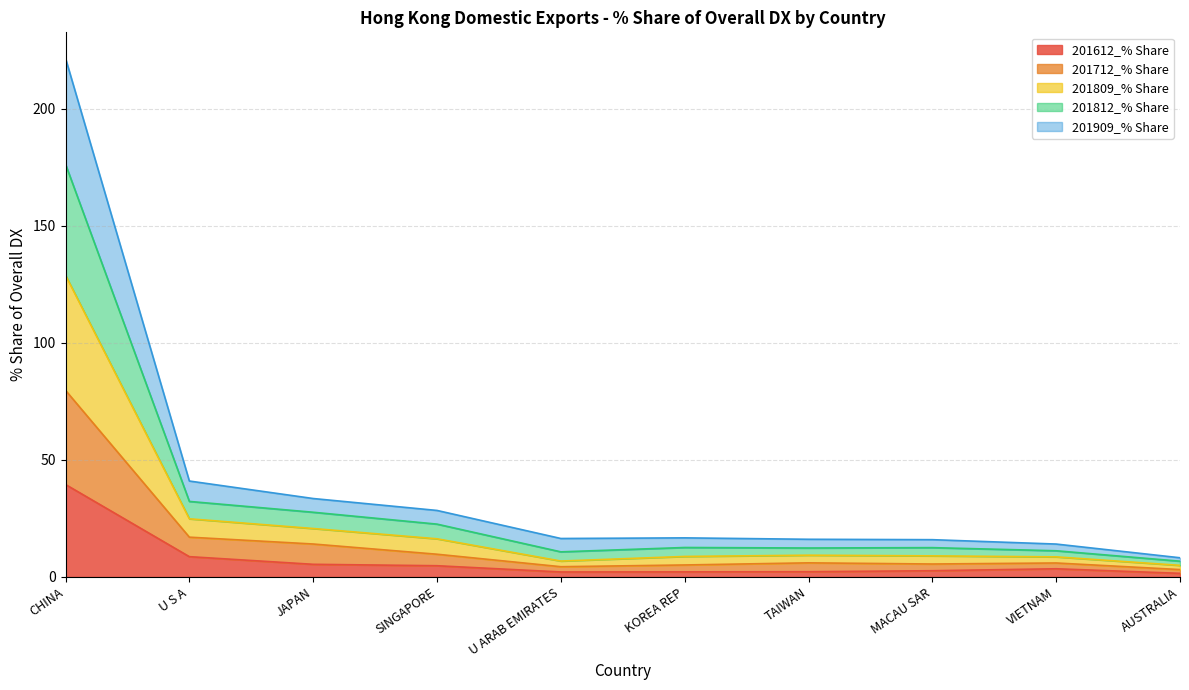

At which category is the sum across all series the highest?

CHINA